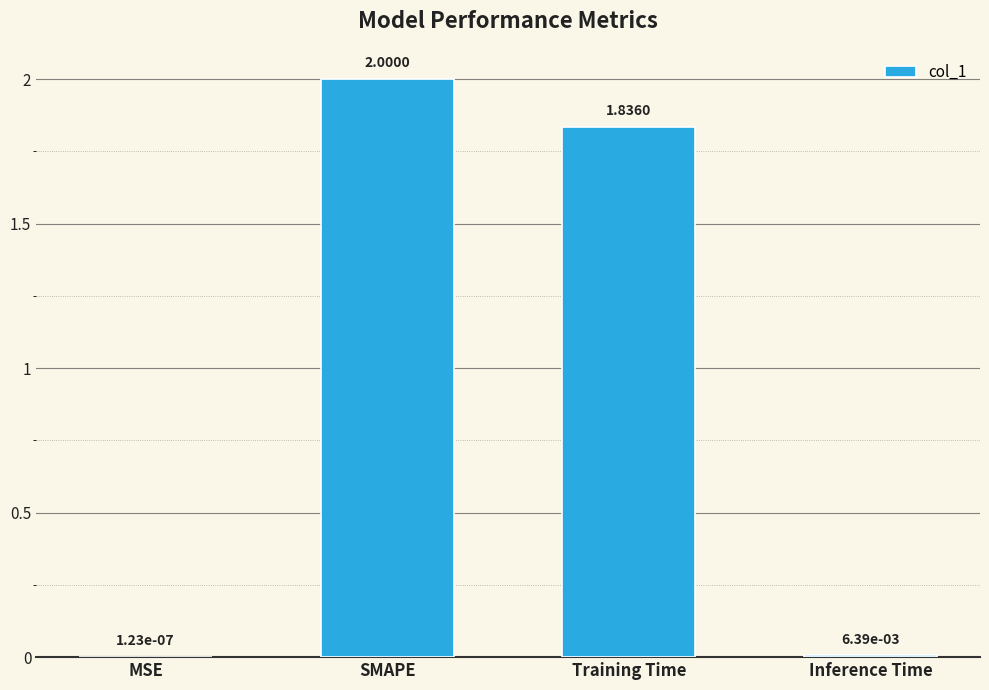

At which label does the data first exceed 1?

SMAPE